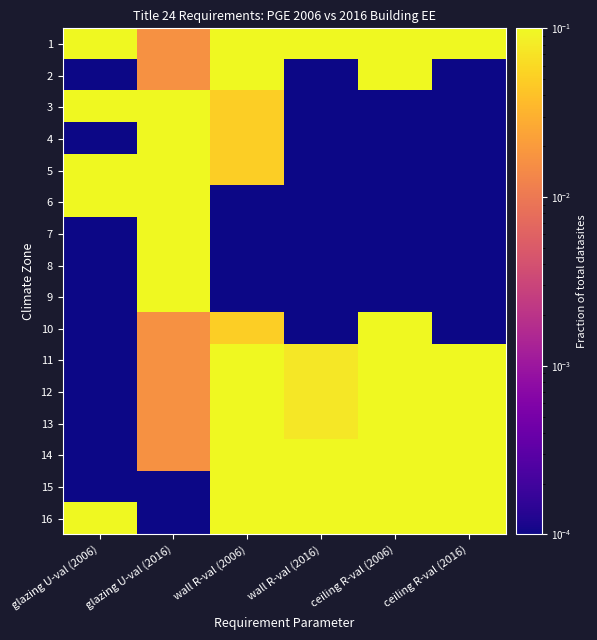

What is the difference between the highest and lowest values at glazing U-val (2006)?

0.1